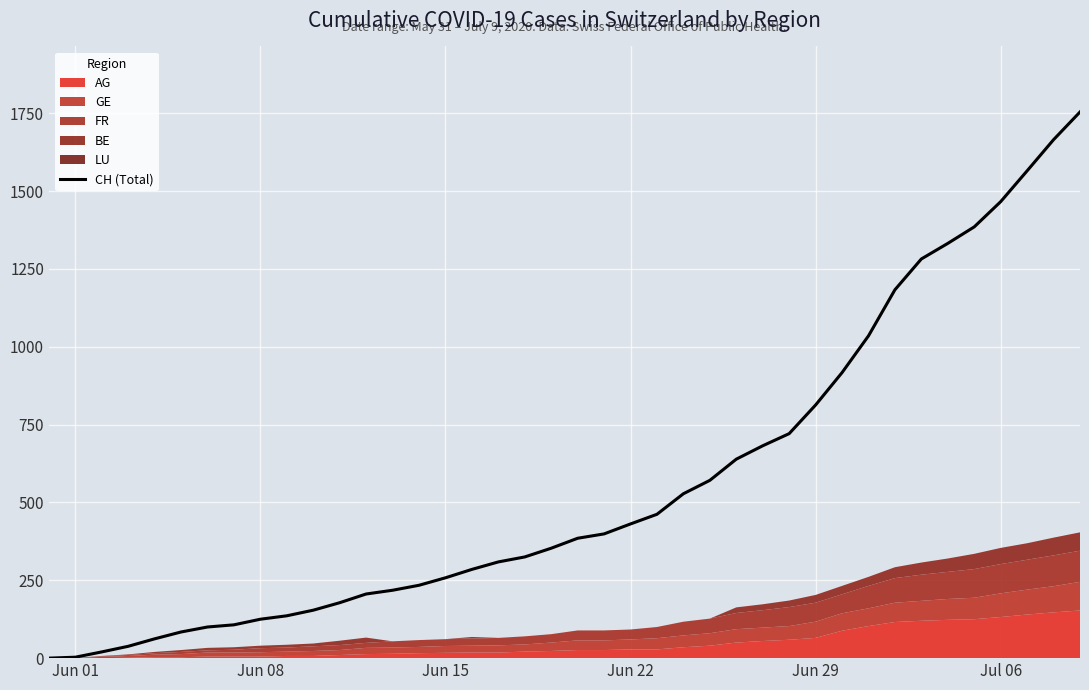

What is the greatest value displayed?

1754